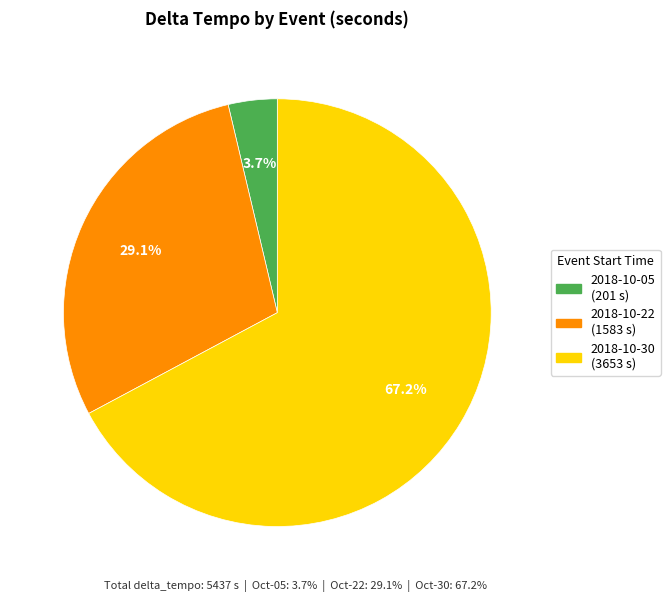

Between 2018-10-30 (3653 s) and 2018-10-22 (1583 s), which is larger?

2018-10-30 (3653 s)